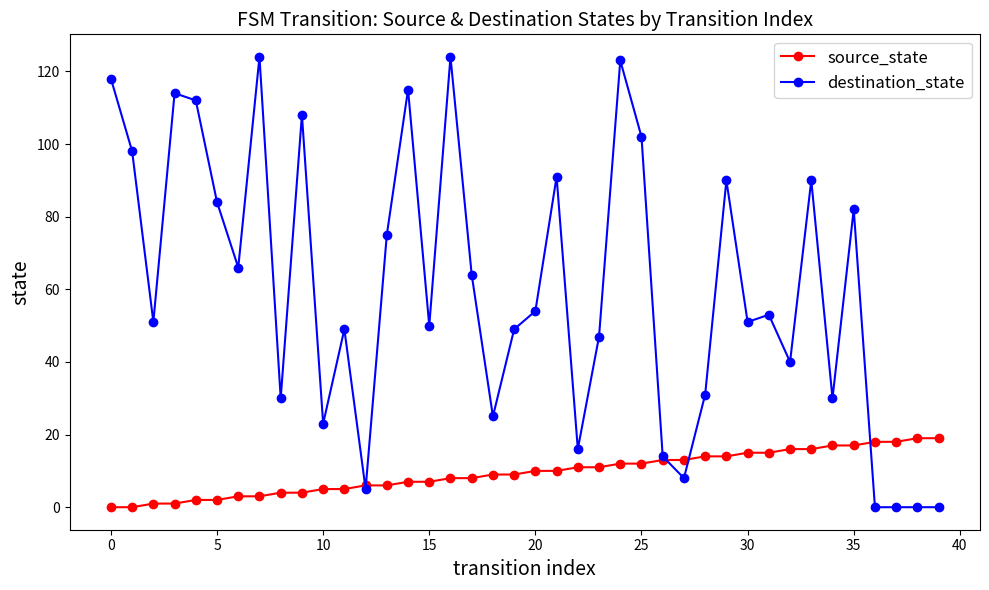

What is the value of the source_state point at the 37th from the left?

18